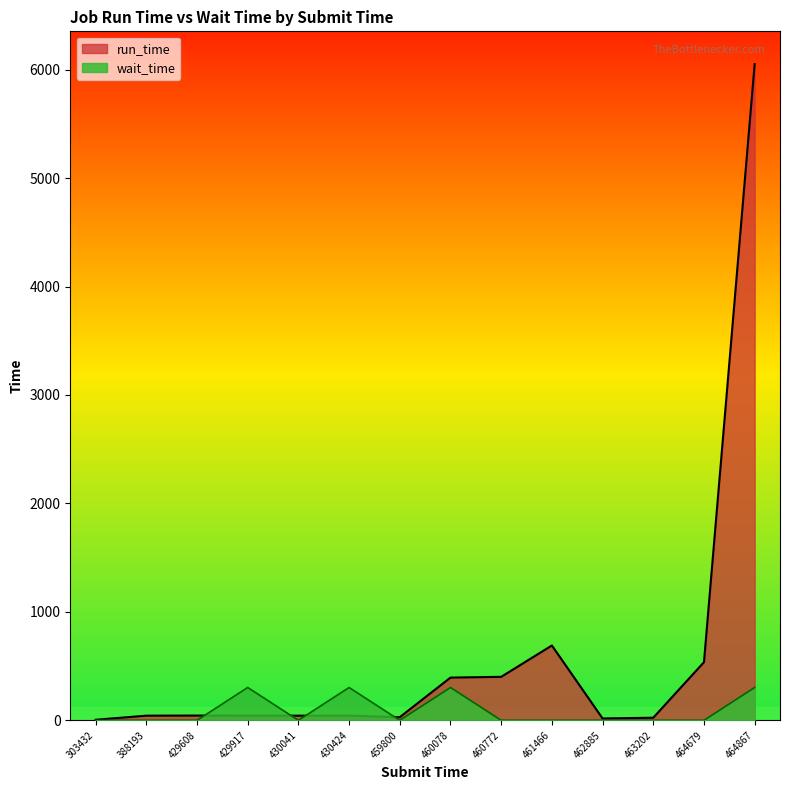

How many data points in run_time are less than 43?

4